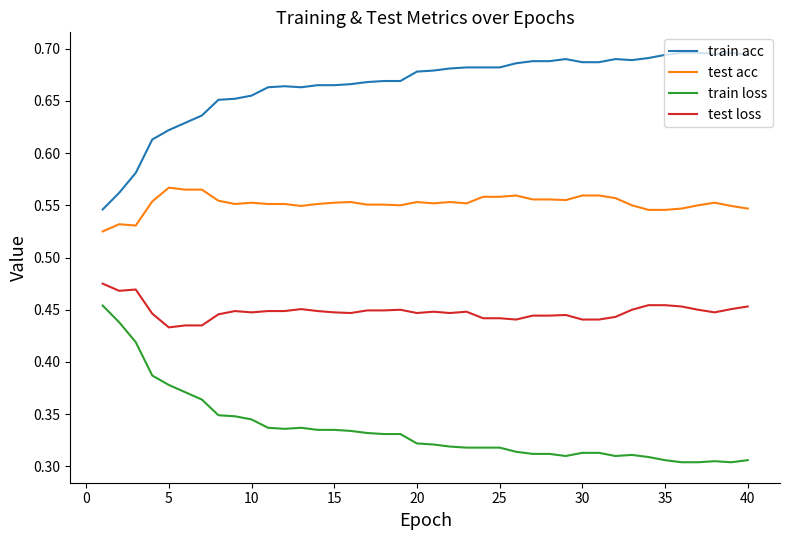

List the series in order of their overall mean, lowest first.

train loss, test loss, test acc, train acc